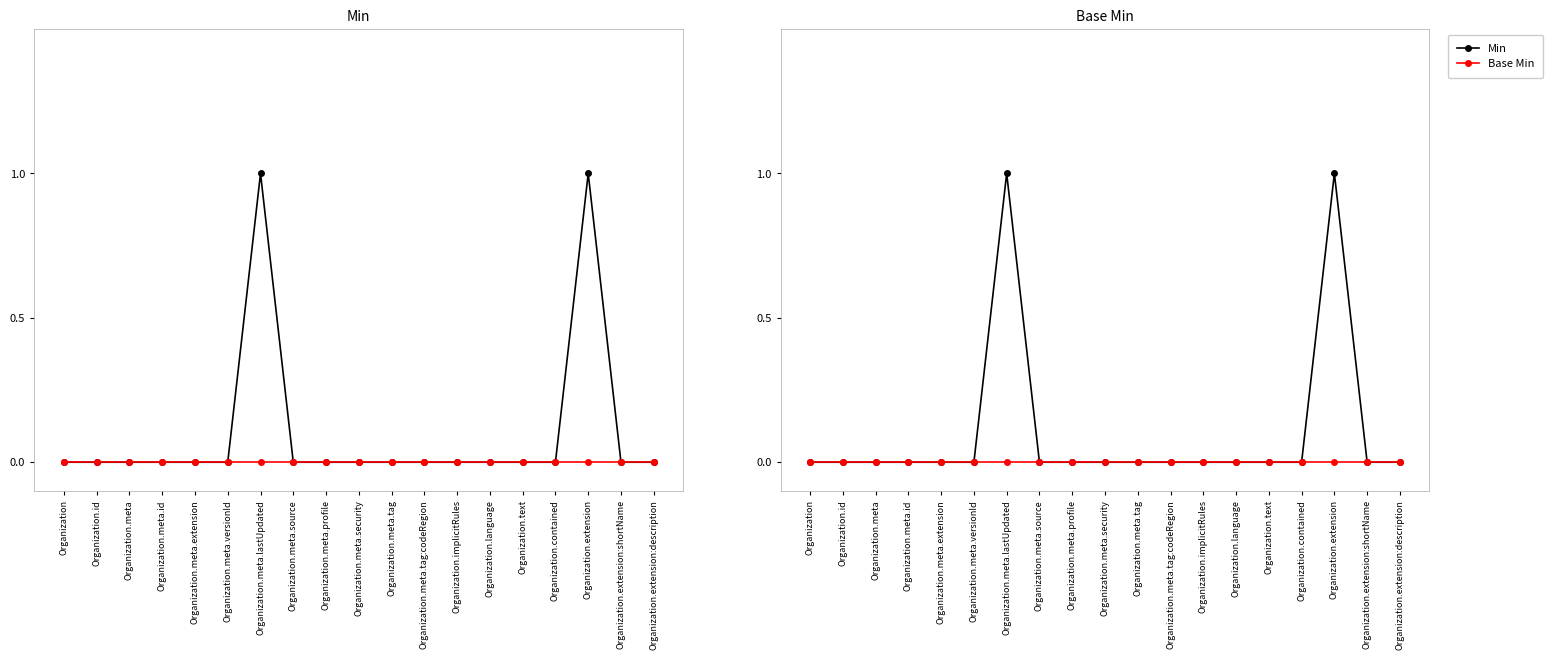

Which category has the lowest value in the Base Min series?

Organization